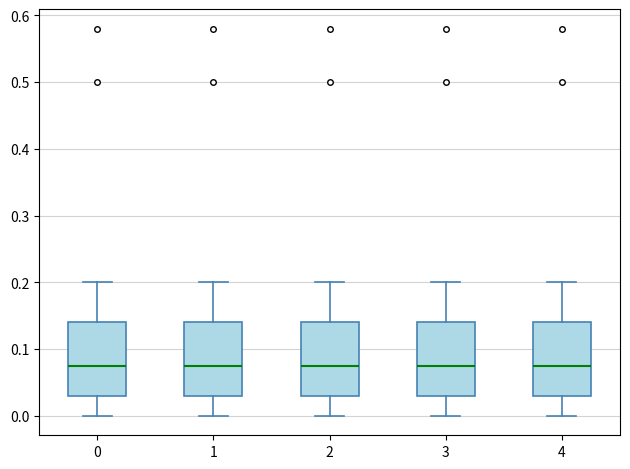

Where does the lower whisker of the box at x = 1 end on the y-axis? The values are not printed on the chart, so give them approximately, as read against the axis.

0.00